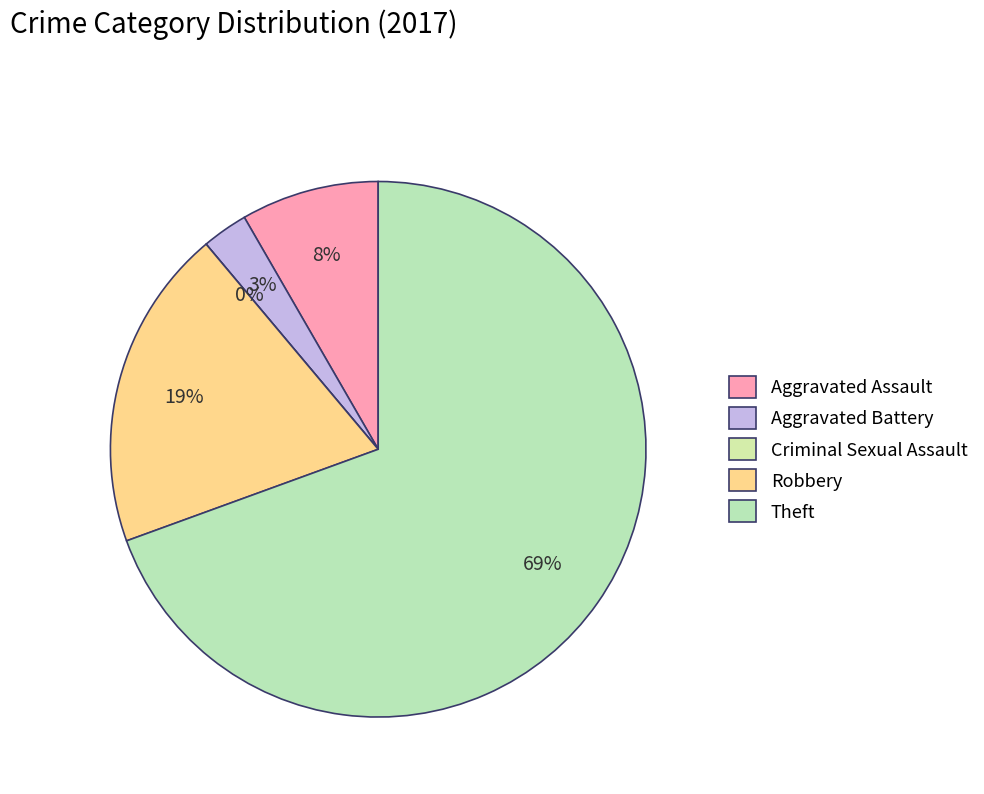

Is there any slice that represents more than half of the pie?

Yes